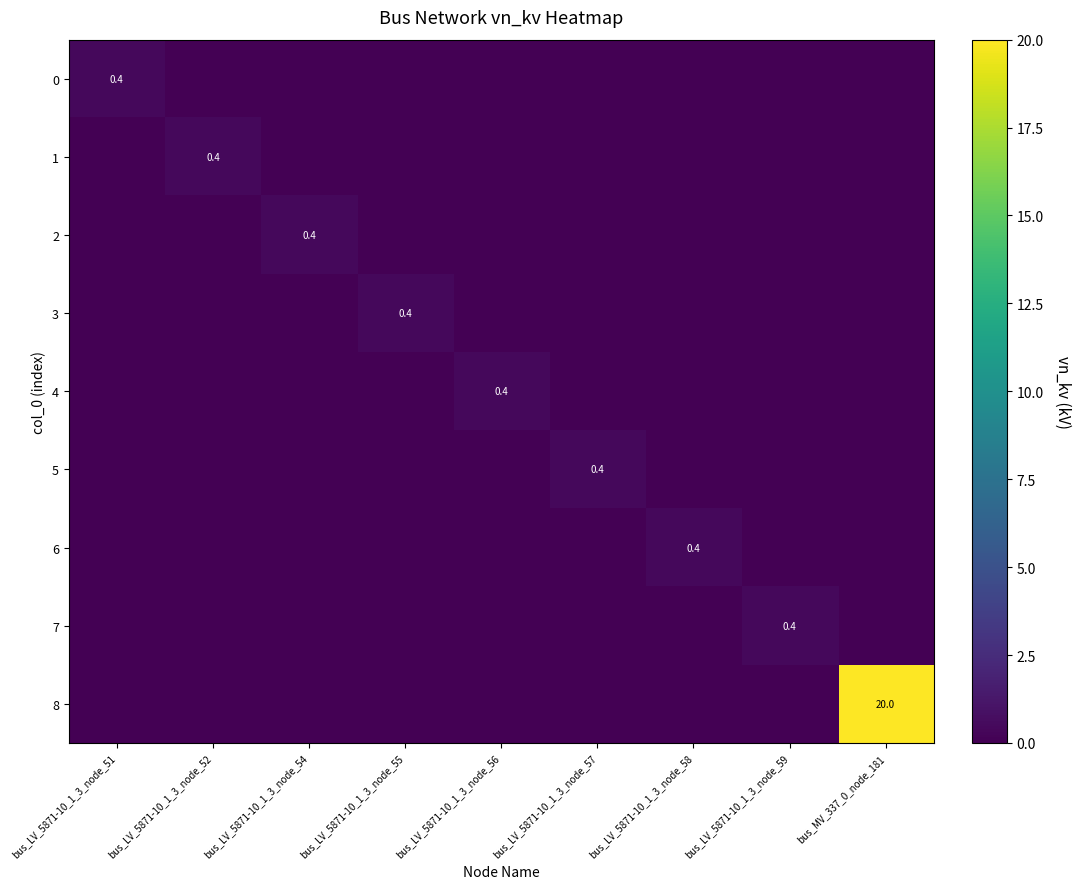

How many positive values does the 0 series have?

1